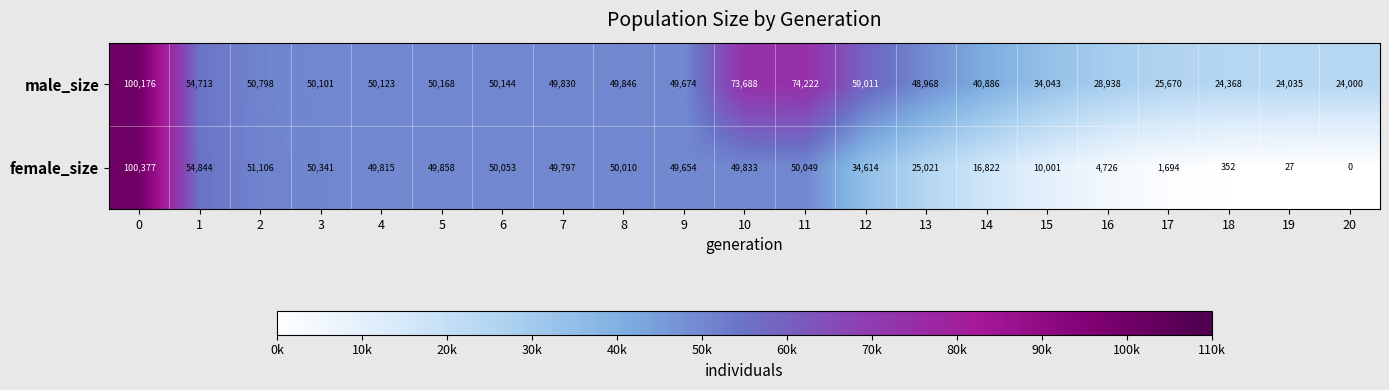

What is the difference between the maximum and second lowest values in the female_size series?

100350